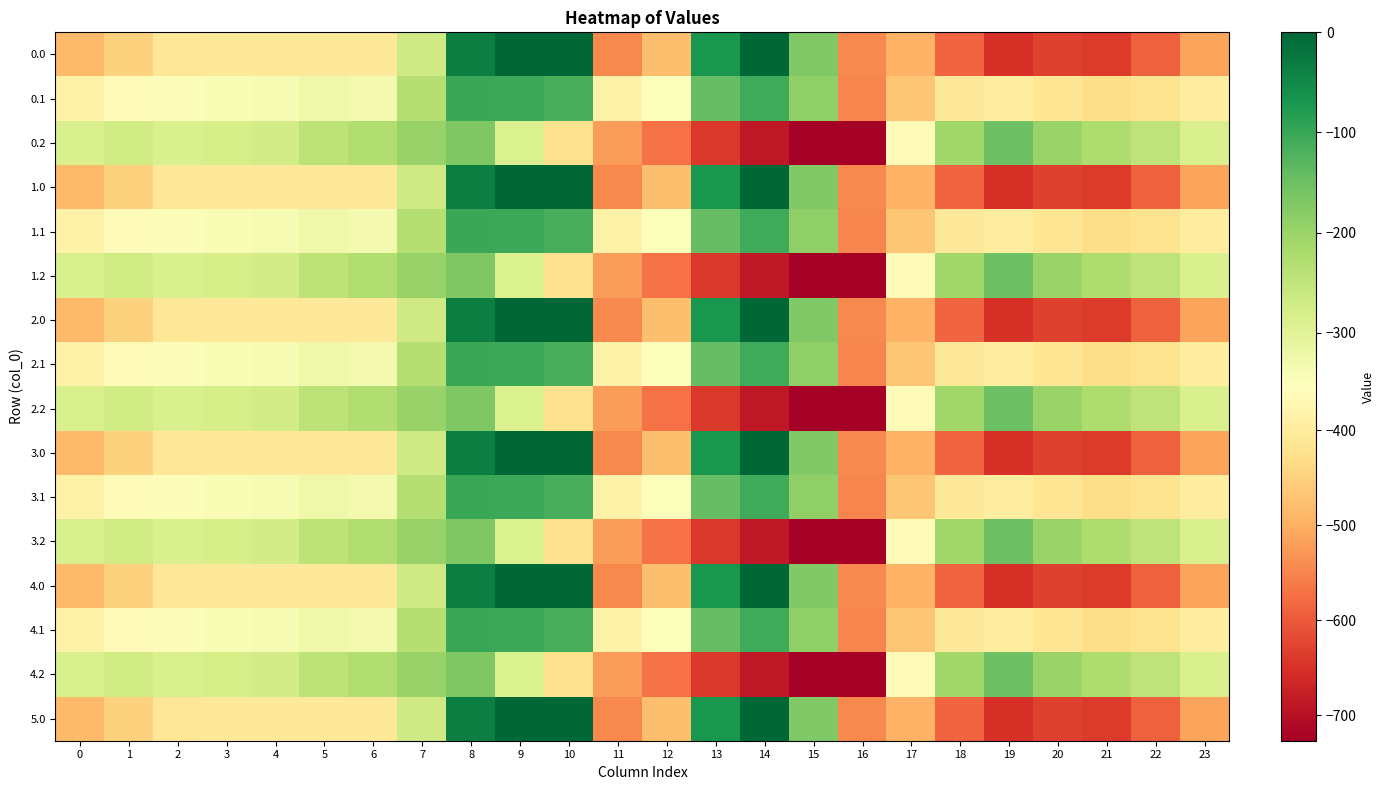

How many distinct data groups are displayed?

16